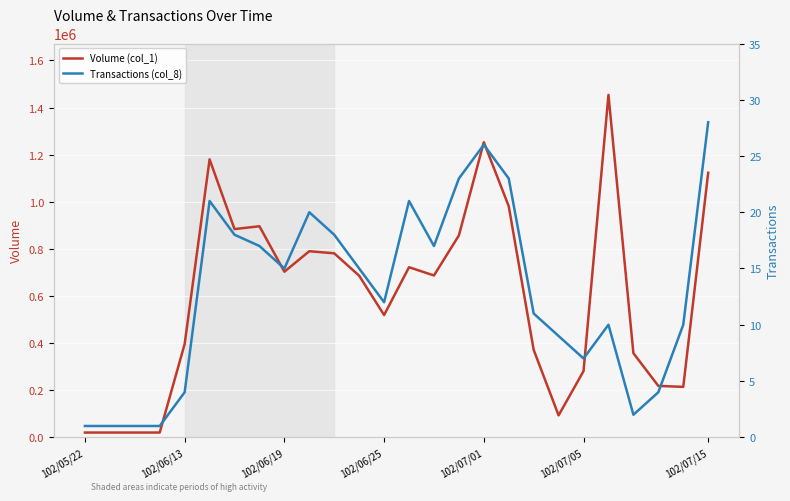

What is the average value of the Transactions (col_8) series?

13